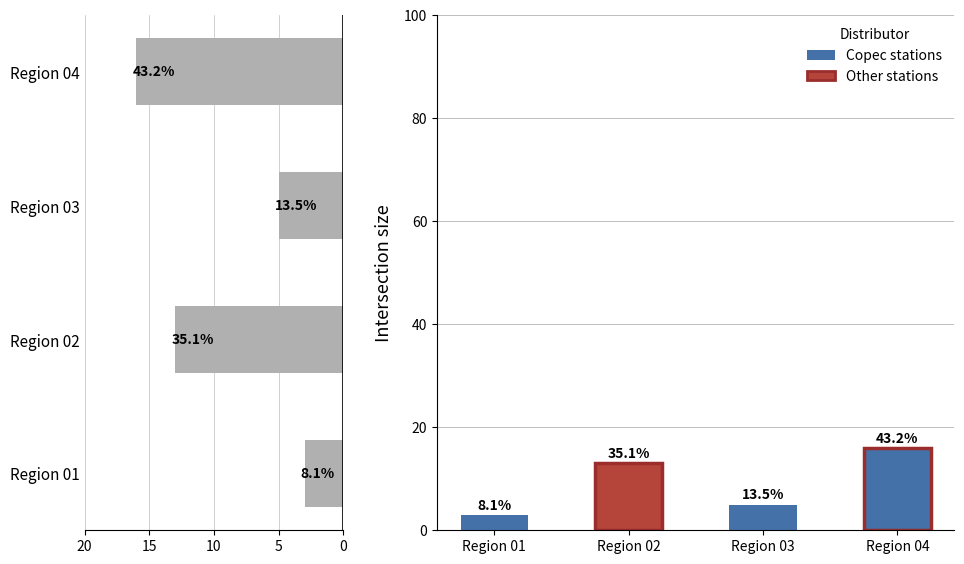

What is the sum of the values at Region 04 and Region 03?

21